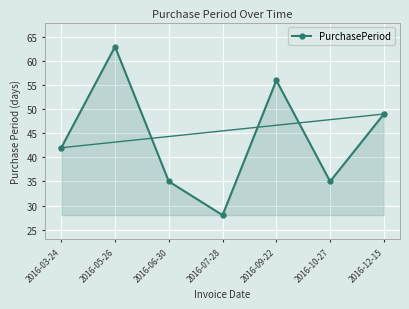

Where is the data nearest to the value 45?

2016-03-24